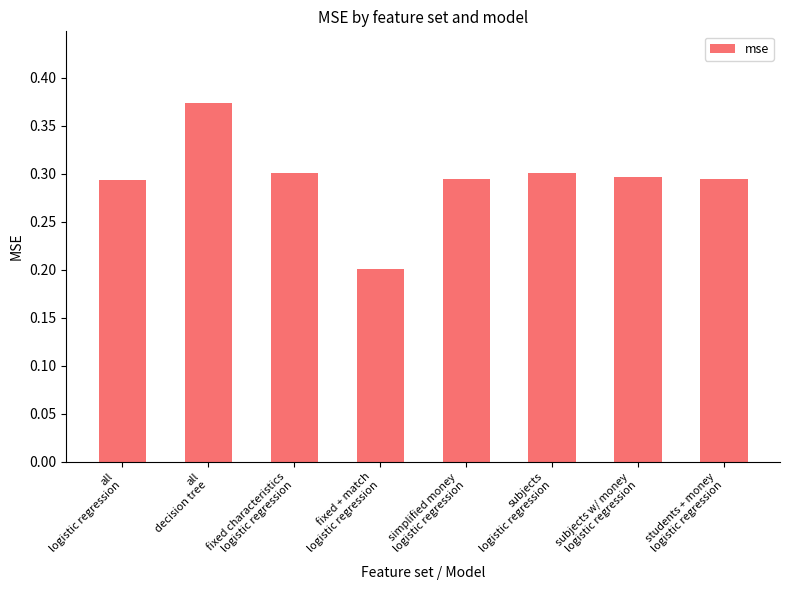

What is the sum of all values?

2.4